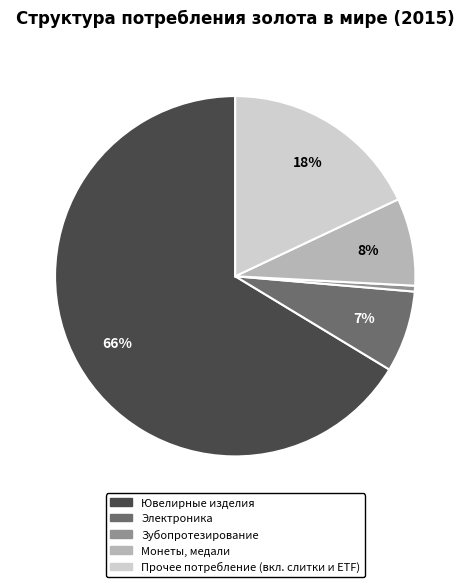

To the nearest percent, what is the combined percentage of Монеты, медали and Электроника?

15%